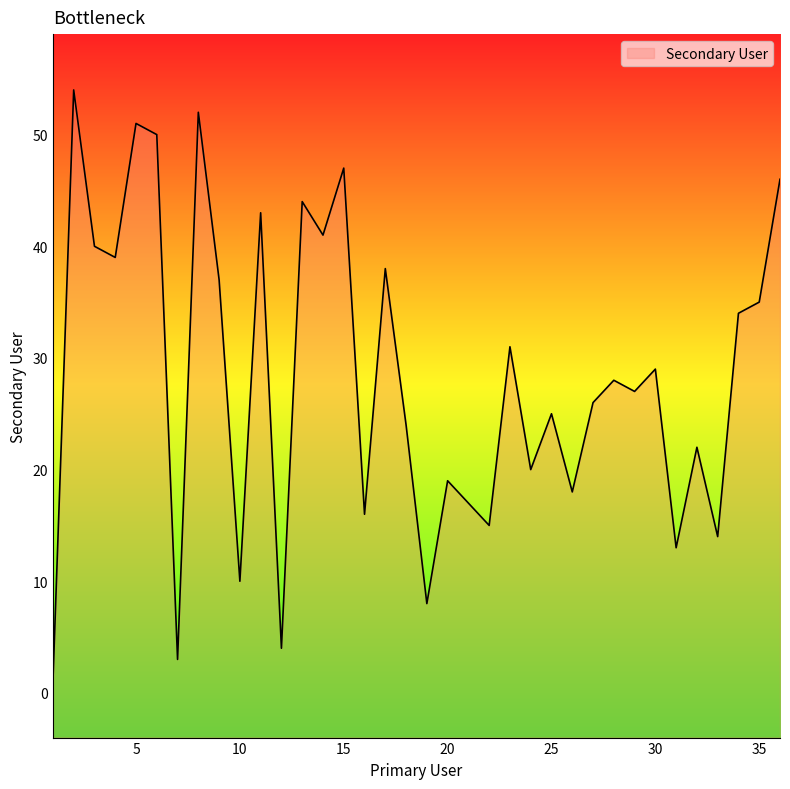

What is the difference between the values at 30 and 16?

13